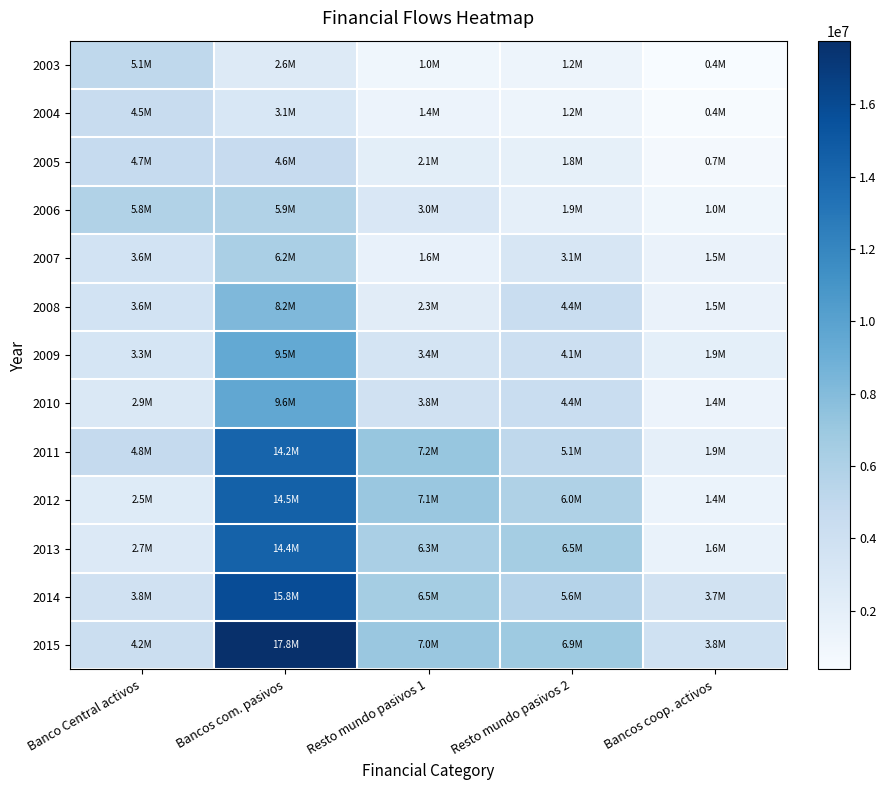

Which series has the widest spread of values?

2015